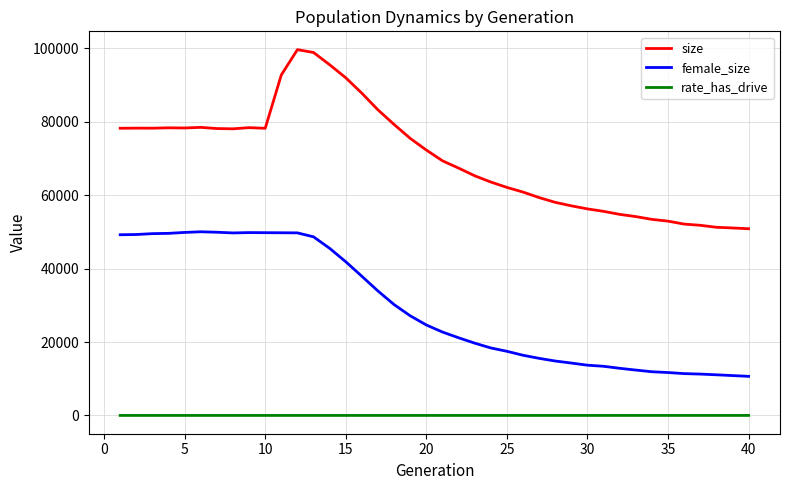

True or false: size and female_size intersect in this chart.

False